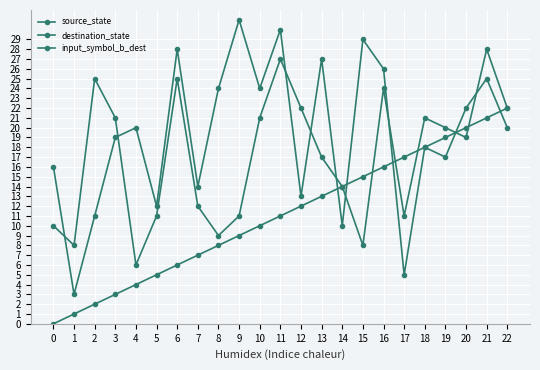

How many values in source_state are above zero?

22